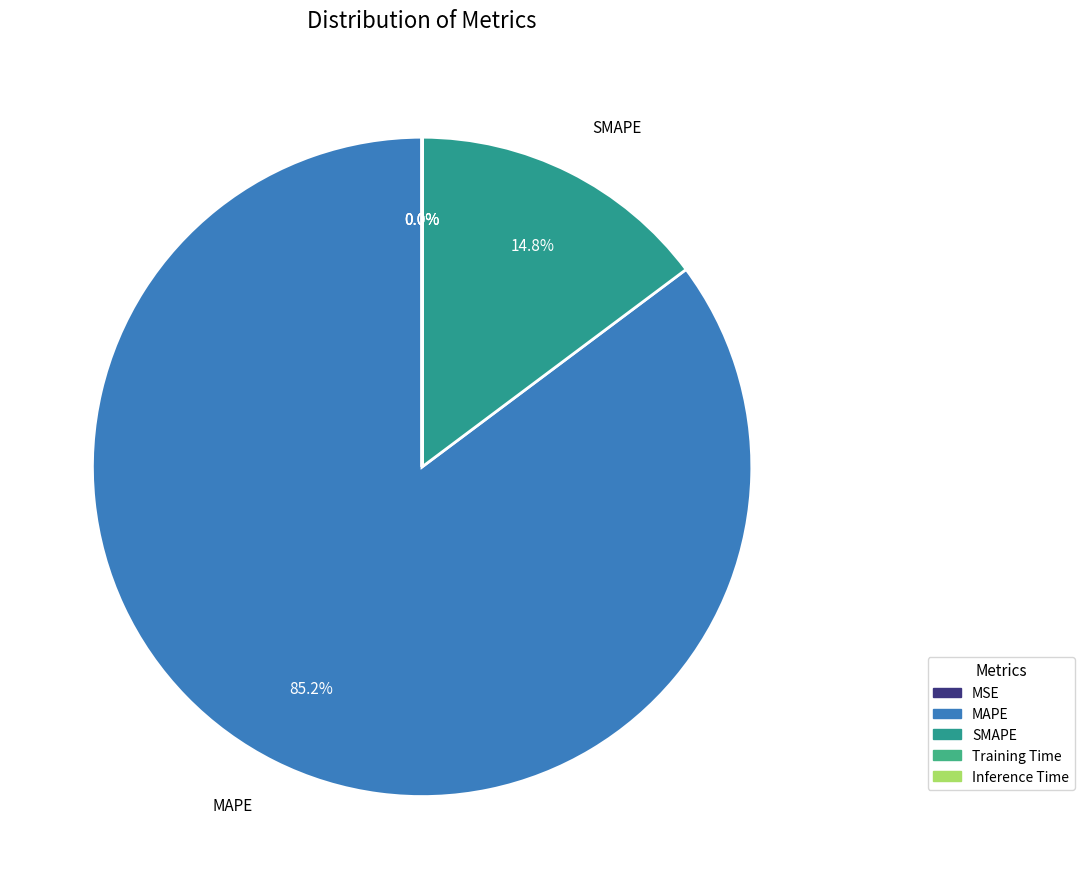

Rank the categories by value from lowest to highest.

Inference Time, Training Time, MSE, SMAPE, MAPE